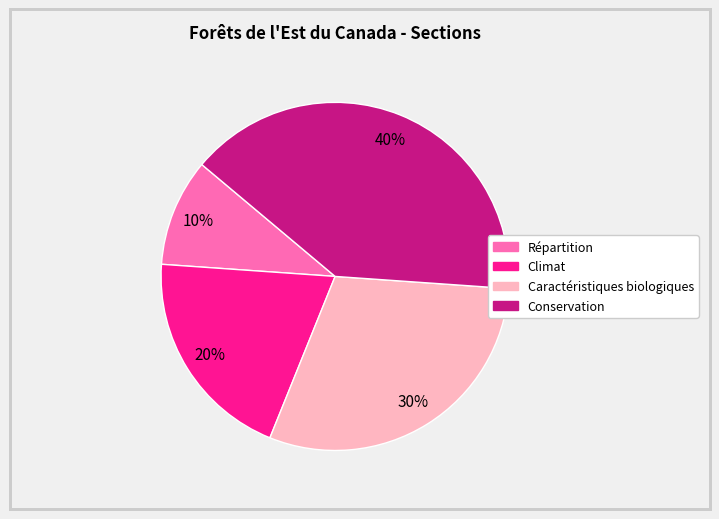

Count the number of slices in the pie.

4